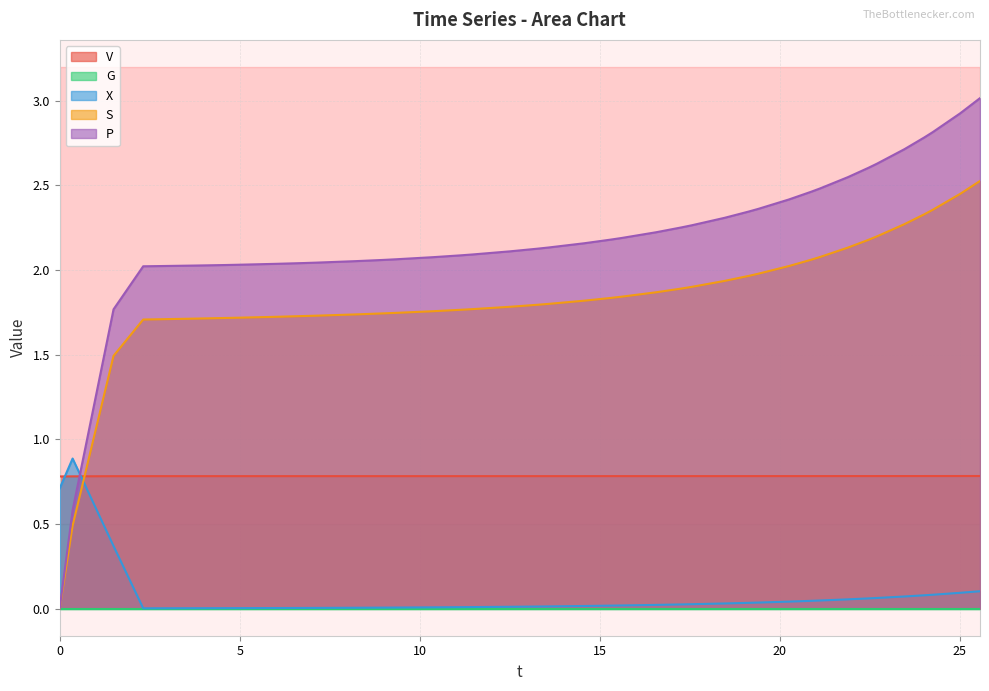

How many values in P are above zero?

39